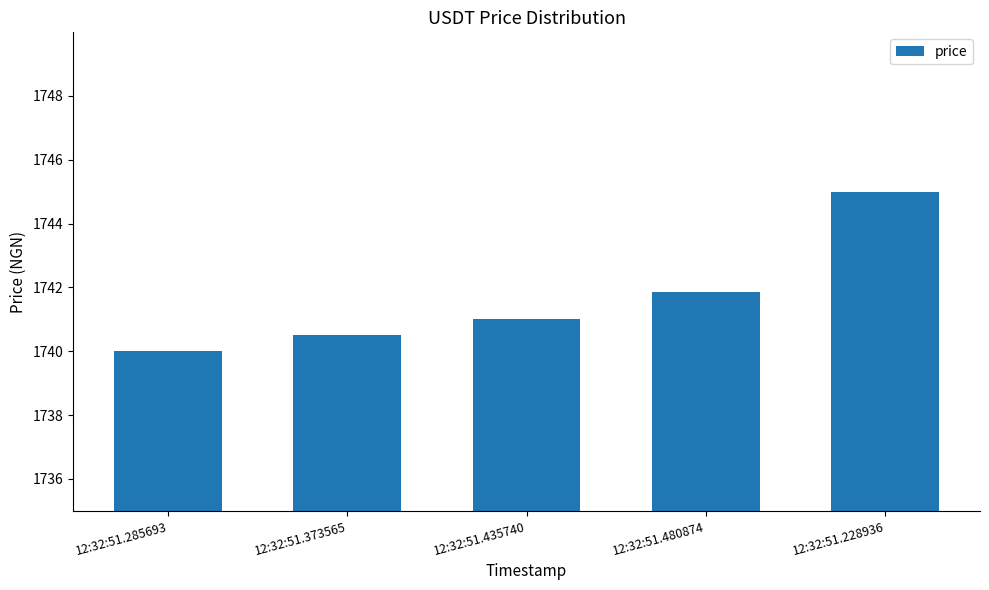

What is the change in value from 12:32:51.435740 to 12:32:51.228936?

+4.0